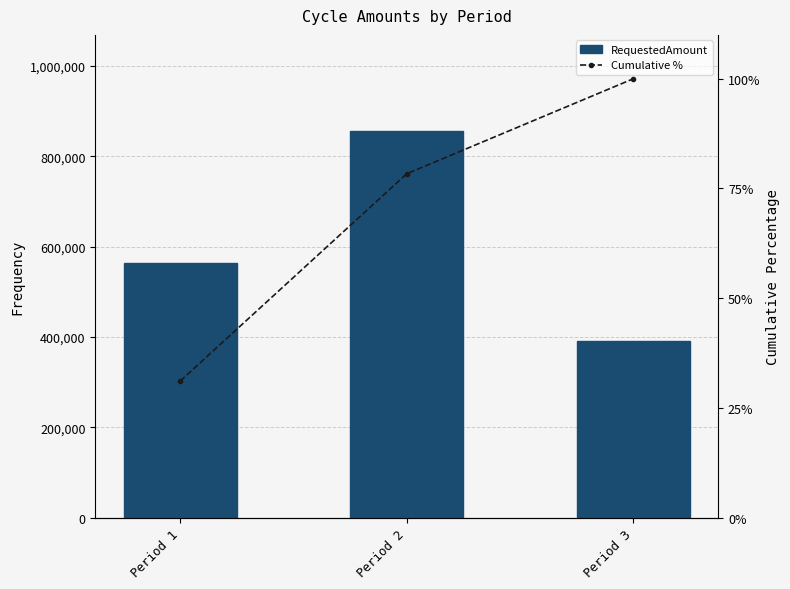

True or false: Cumulative % has a value of 78.4 at Period 2.

True